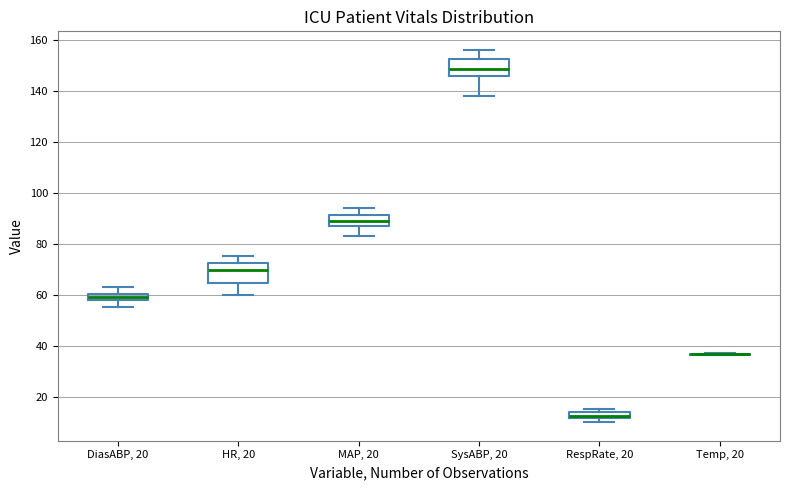

Where does the upper whisker of the box for SysABP, 20 end on the y-axis? The values are not printed on the chart, so give them approximately, as read against the axis.

156